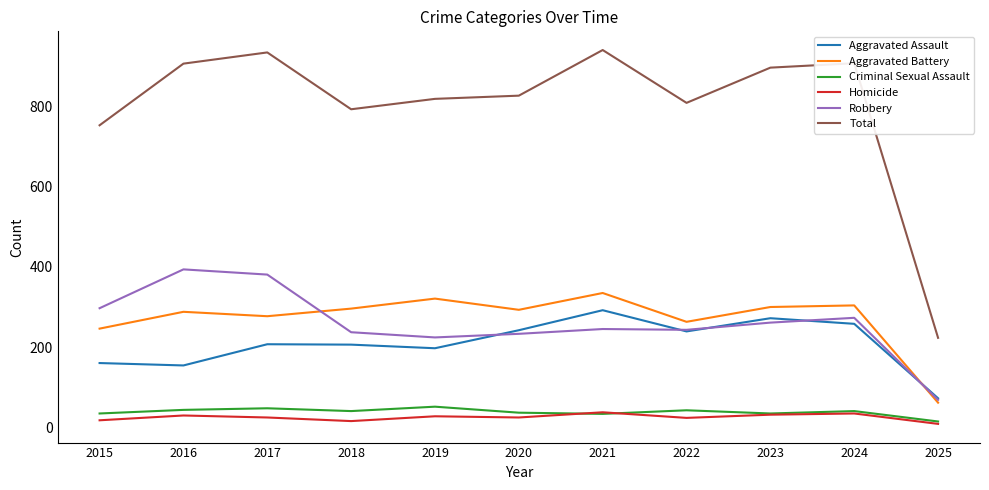

Is it true that Aggravated Battery equals 16 at 2025?

False